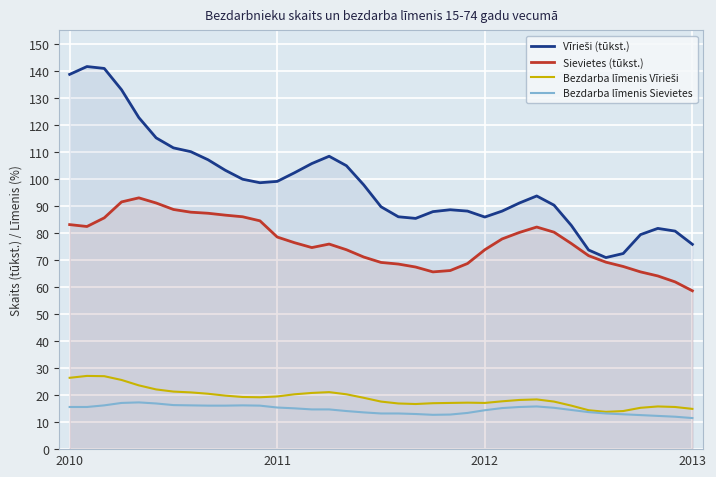

True or false: Sievietes (tūkst.) and Bezdarba līmenis Vīrieši cross at least once.

False